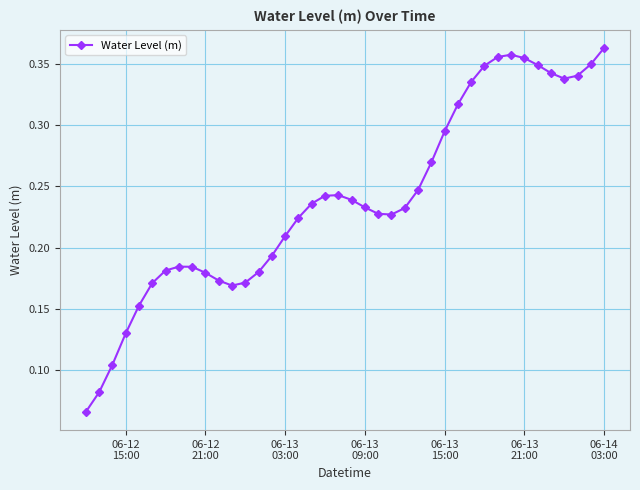

Count the values in the range 0 to 1.

40